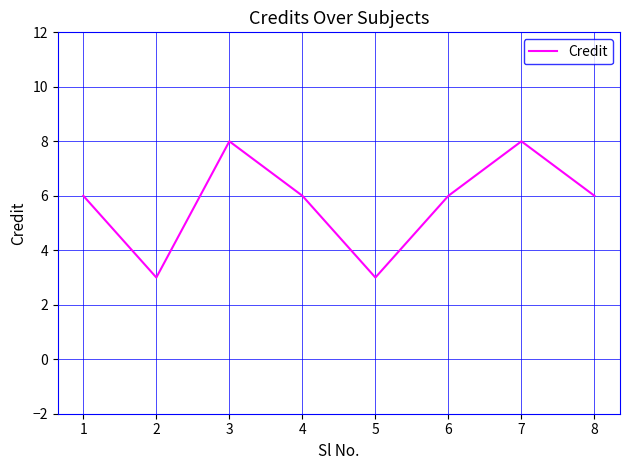

The chart shows a value of 14 at 2. True or false?

False